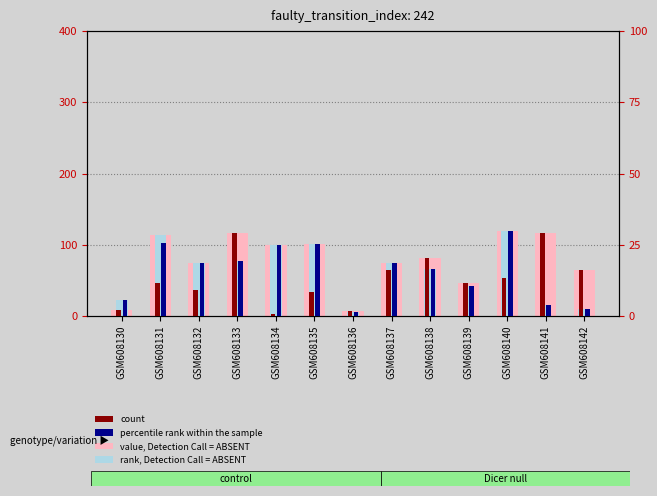

What is the minimum value for rank, Detection Call = ABSENT?

5.0